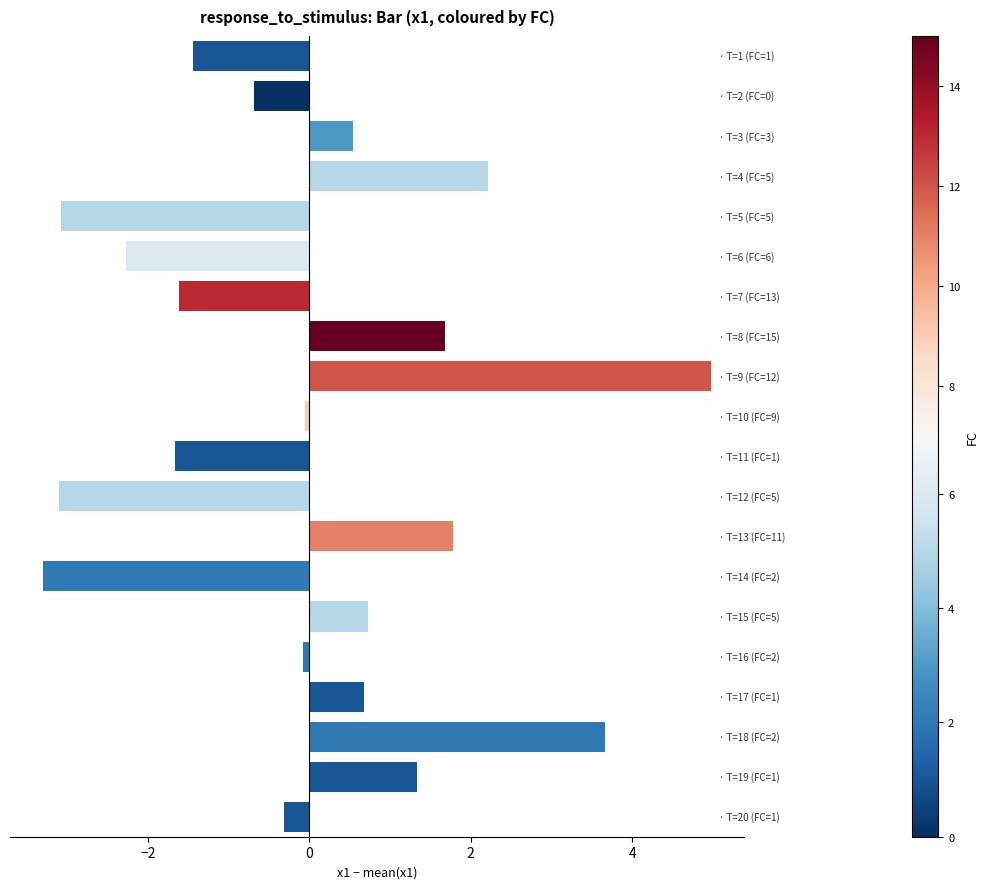

What is the difference between the maximum and minimum values?

8.3